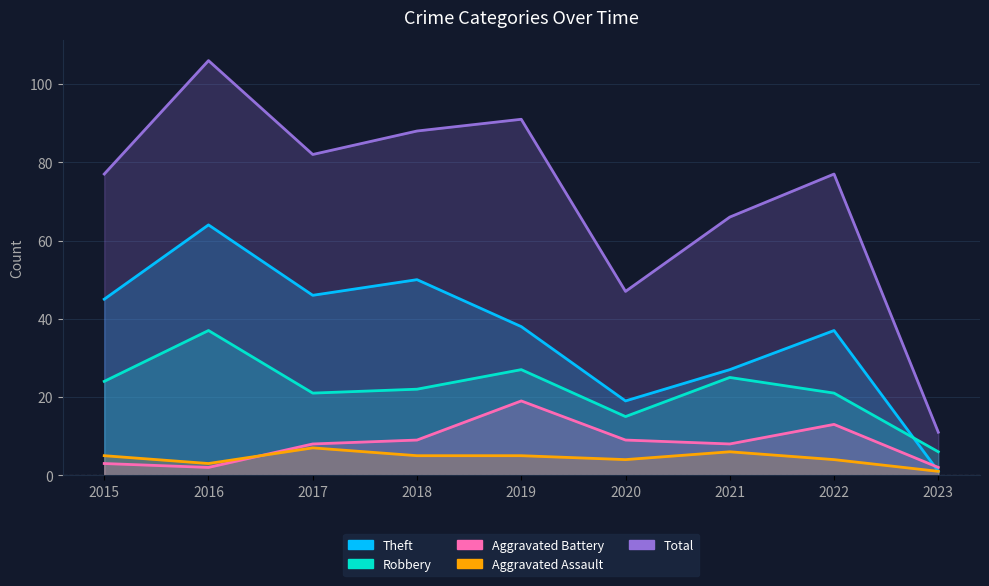

What is the greatest value displayed?

106